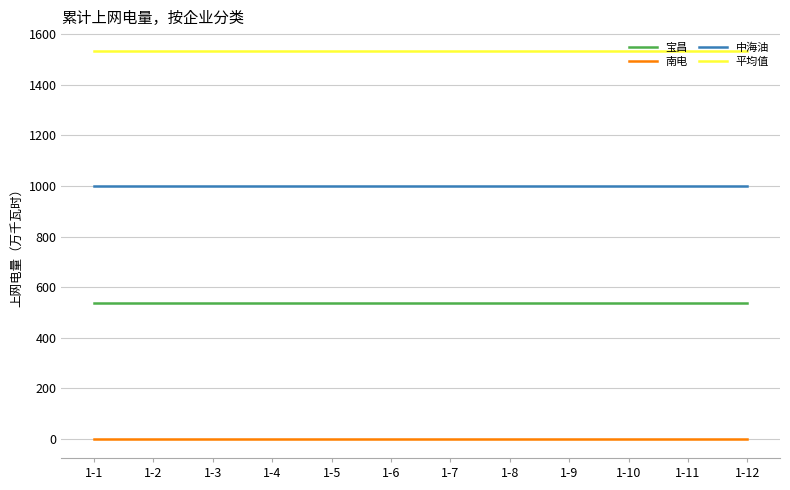

What are all the series names shown in the legend?

宝昌, 南电, 中海油, 平均值